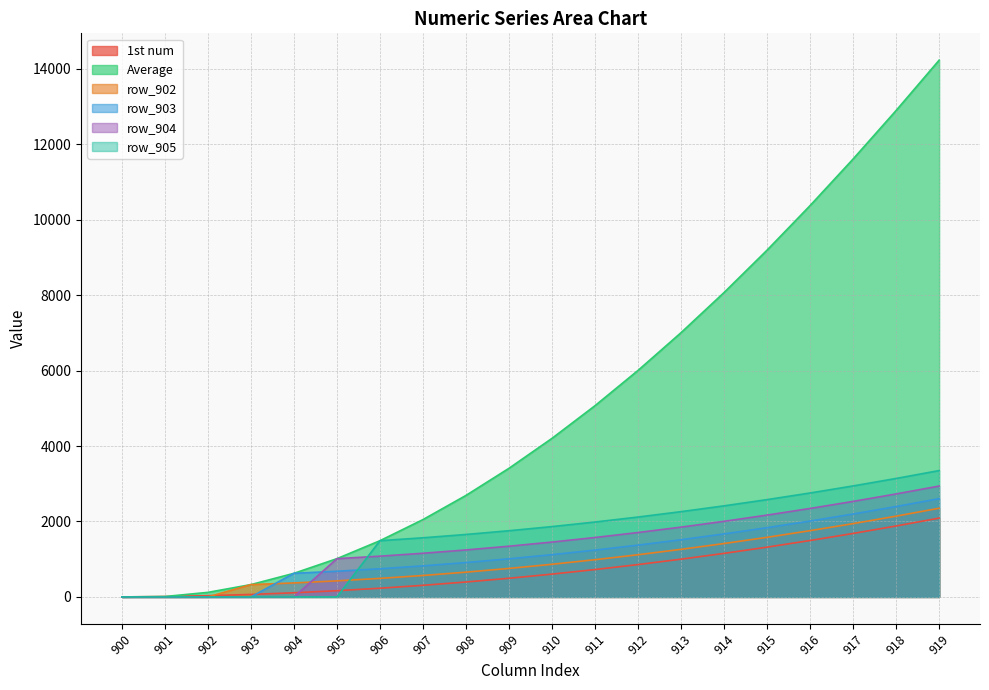

How many categories are shown in the chart?

20